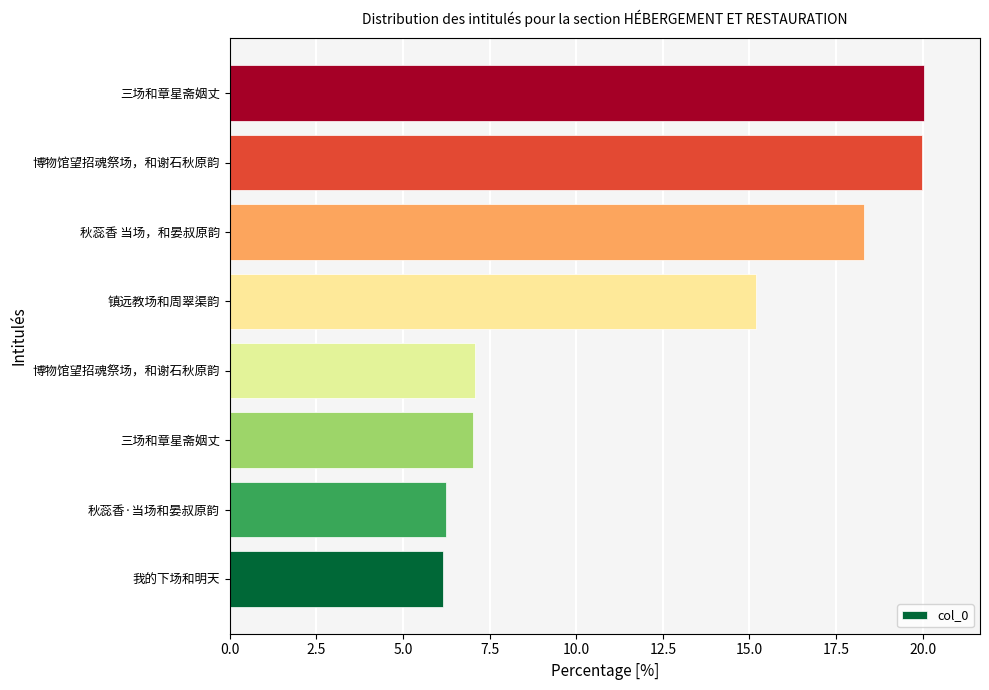

How many bars are there in total?

8